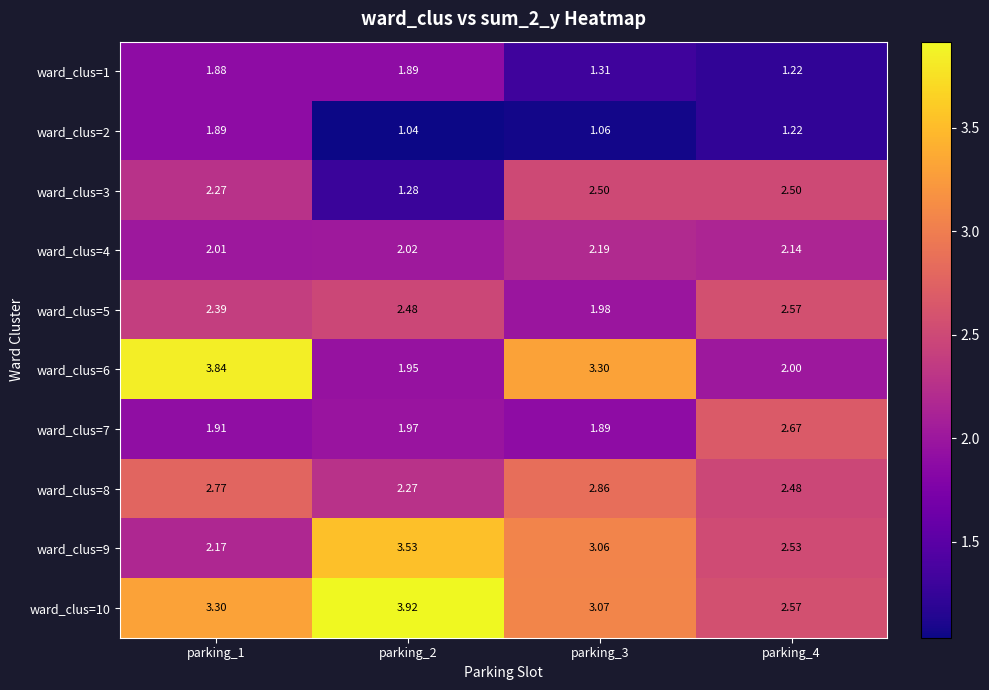

At which category is the sum across all series the highest?

parking_1